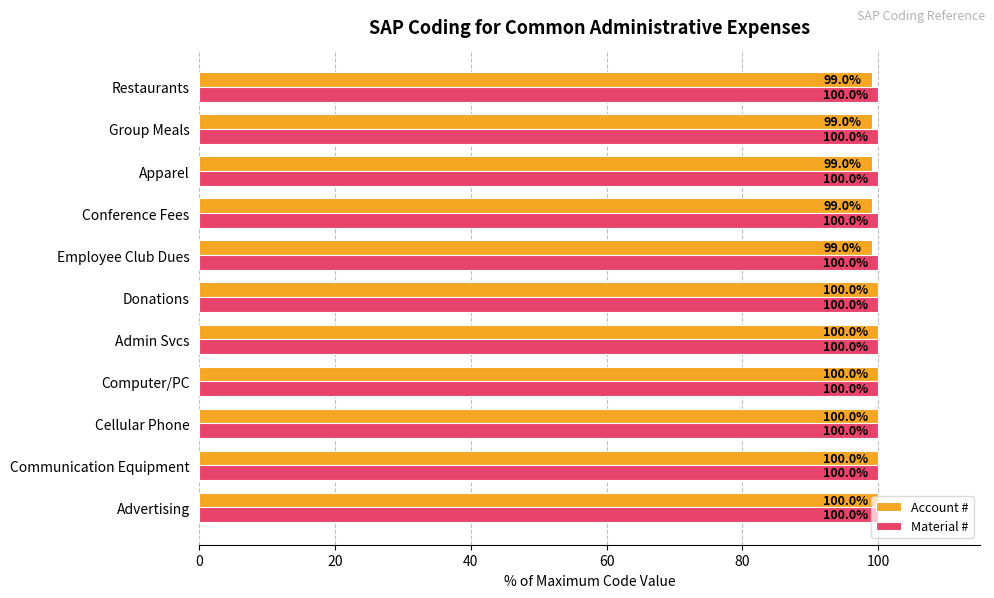

What is the difference between the highest and lowest values at Employee Club Dues?

1.0